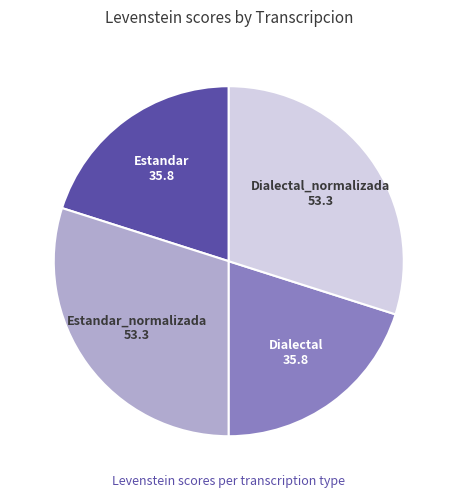

Is there a majority slice in this chart?

No